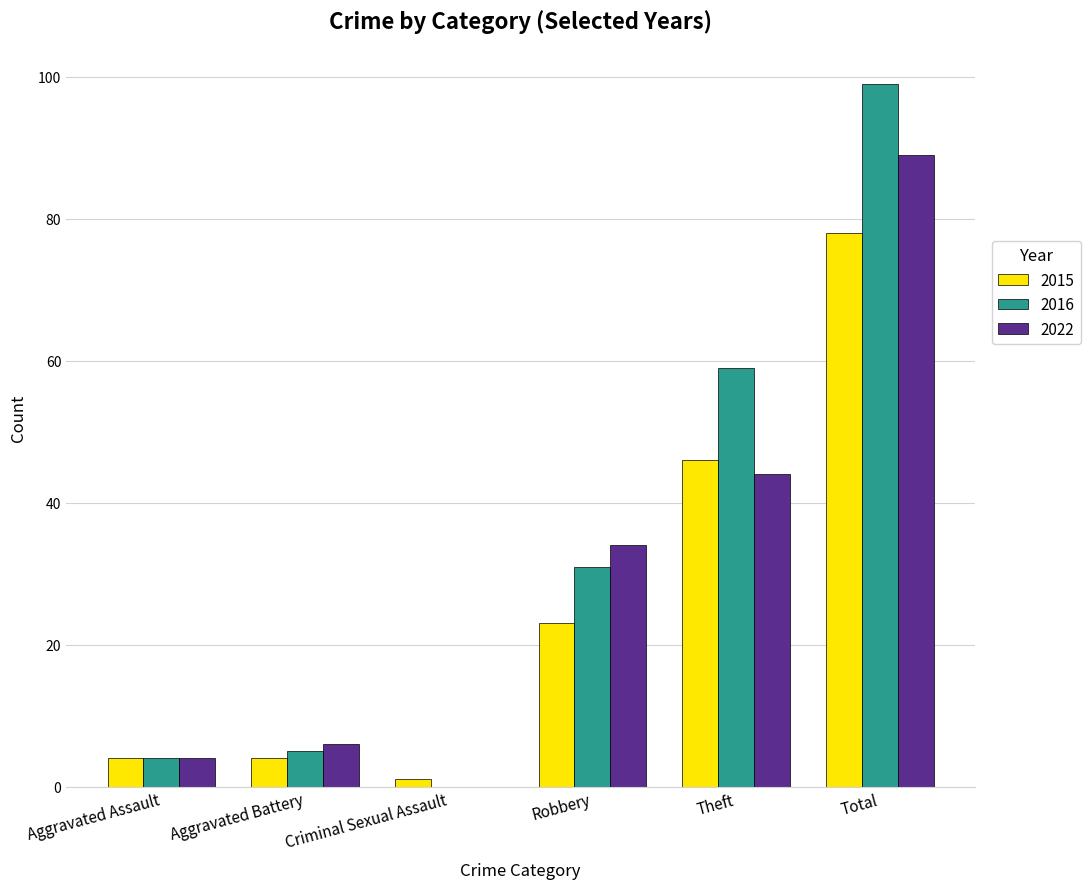

What is the approximate value of 2015 at Robbery, to the nearest 10?

20